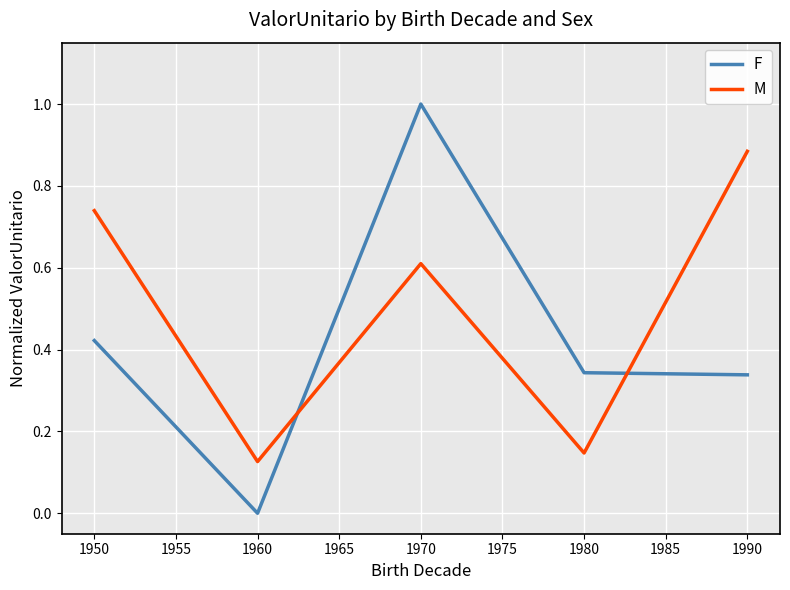

How many interior local peaks does the F series have?

1